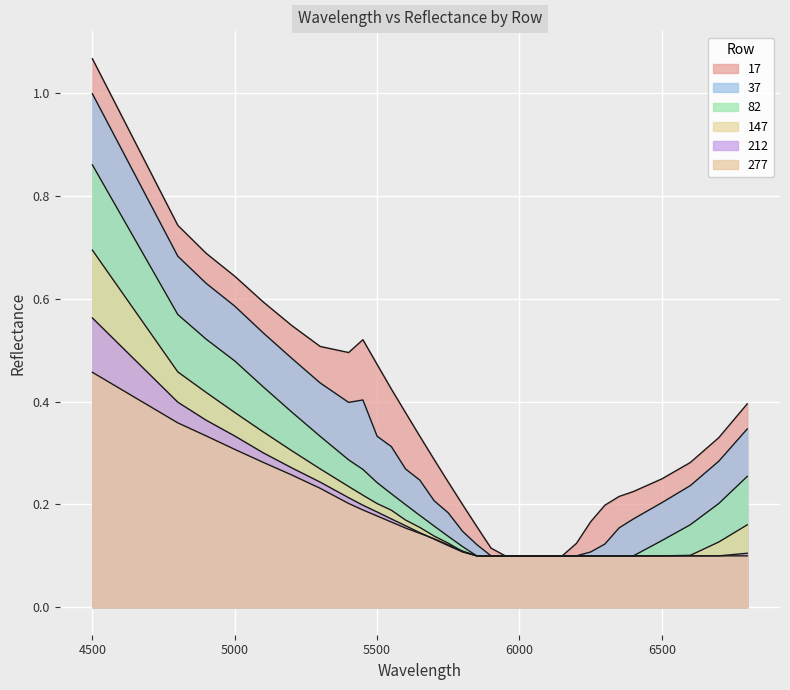

True or false: 17 has a value of 0.4 at 6600.

False